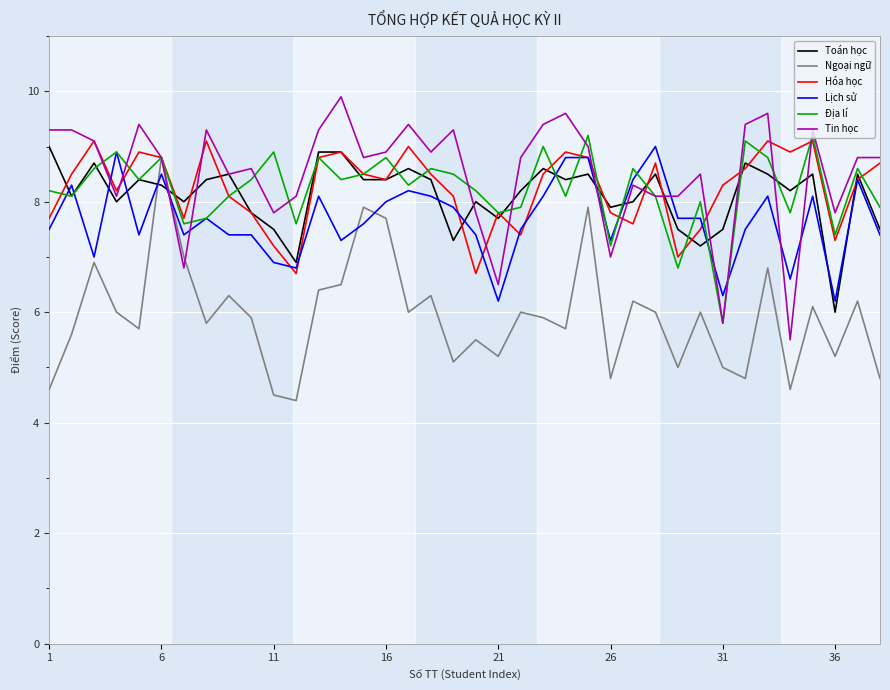

True or false: Toán học has more than 1 points higher than both neighbors.

True